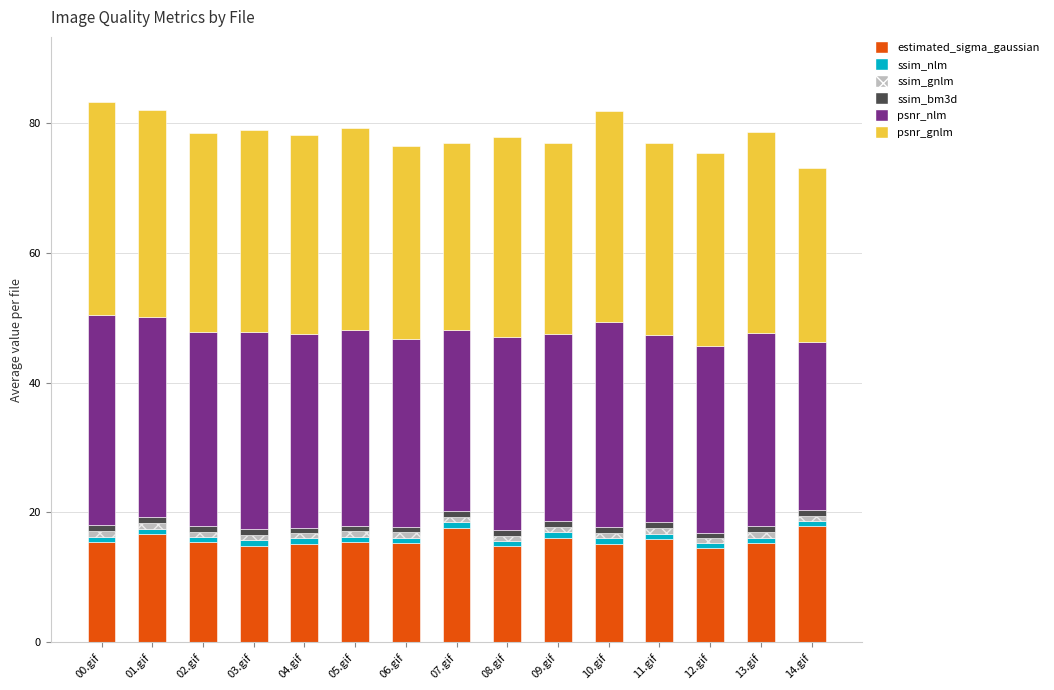

Reading left to right, list all the values displayed in this chart.

estimated_sigma_gaussian: 15.4	16.6	15.4	14.9	15.2	15.4	15.3	17.7	14.8	16.1	15.1	15.9	14.5	15.3	17.8
ssim_nlm: 0.9	0.9	0.8	0.8	0.8	0.8	0.8	0.8	0.8	0.9	0.9	0.9	0.8	0.9	0.8
ssim_gnlm: 0.8	0.9	0.8	0.8	0.8	0.8	0.8	0.8	0.8	0.8	0.9	0.9	0.8	0.9	0.8
ssim_bm3d: 0.9	0.9	0.8	0.9	0.8	0.9	0.9	0.8	0.9	0.9	0.9	0.9	0.8	0.9	0.8
psnr_nlm: 32.4	30.8	29.9	30.4	29.9	30.2	28.8	27.9	29.7	28.7	31.6	28.9	28.7	29.8	26.0
psnr_gnlm: 32.9	31.9	30.8	31.1	30.7	31.2	29.8	29.0	30.8	29.5	32.5	29.6	29.8	30.9	26.8